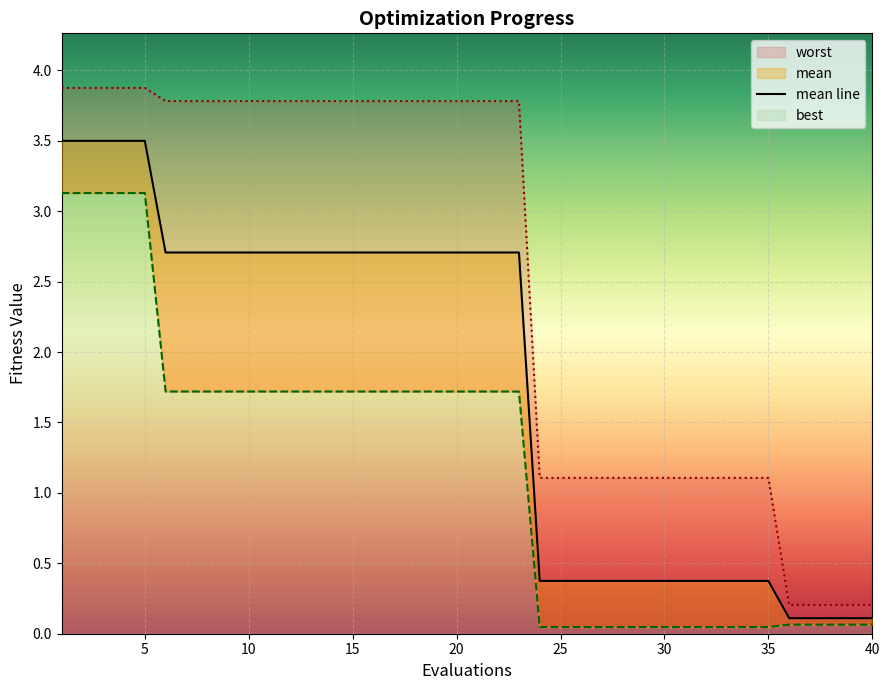

Count the number of values greater than 2.

23